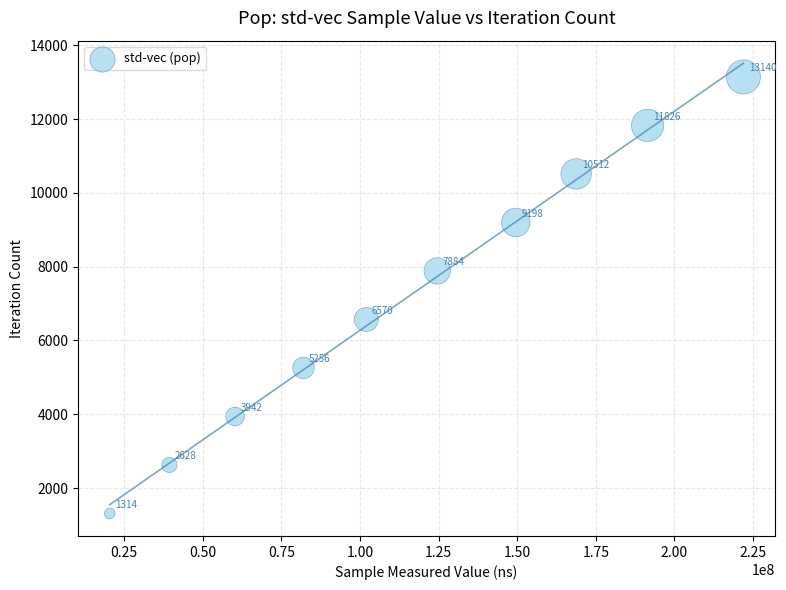

What Y value in the scatter plot is closest to 7227?

6570